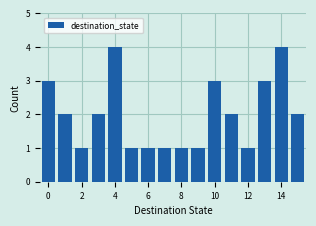

Reading left to right, transcribe this chart: for each bar, give the range it covers on the x-axis and its height. Neither the bar edges nor the heights are printed on the chart, so give them approximately, as read against the axes.

-0.5 to 0.5: 3
0.5 to 1.5: 2
1.5 to 2.5: 1
2.5 to 3.5: 2
3.5 to 4.5: 4
4.5 to 5.5: 1
5.5 to 6.5: 1
6.5 to 7.5: 1
7.5 to 8.5: 1
8.5 to 9.5: 1
9.5 to 10.5: 3
10.5 to 11.5: 2
11.5 to 12.5: 1
12.5 to 13.5: 3
13.5 to 14.5: 4
14.5 to 15.5: 2